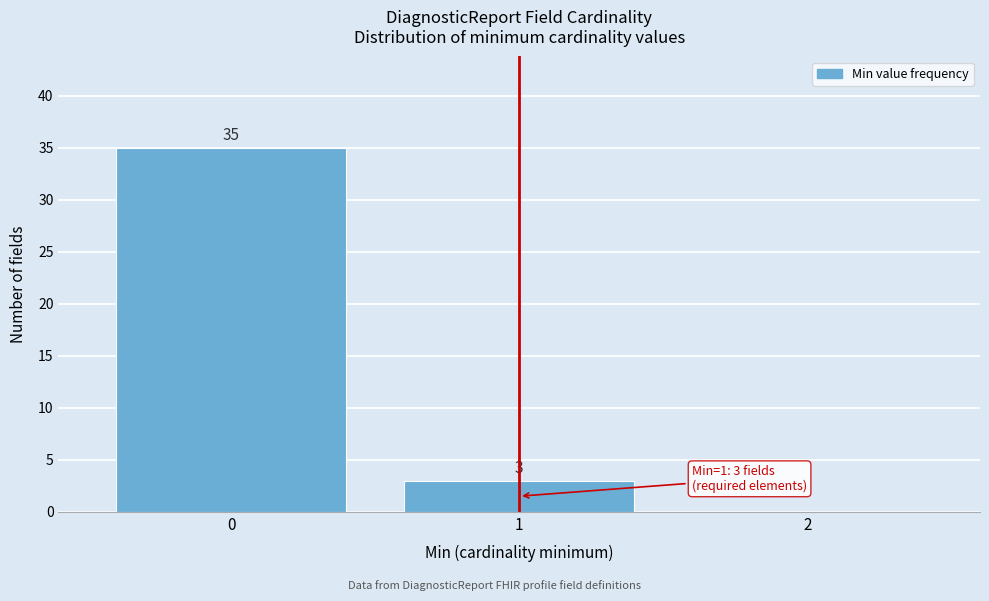

Over which range of the x-axis is the bar tallest?

-0.5 to 0.5